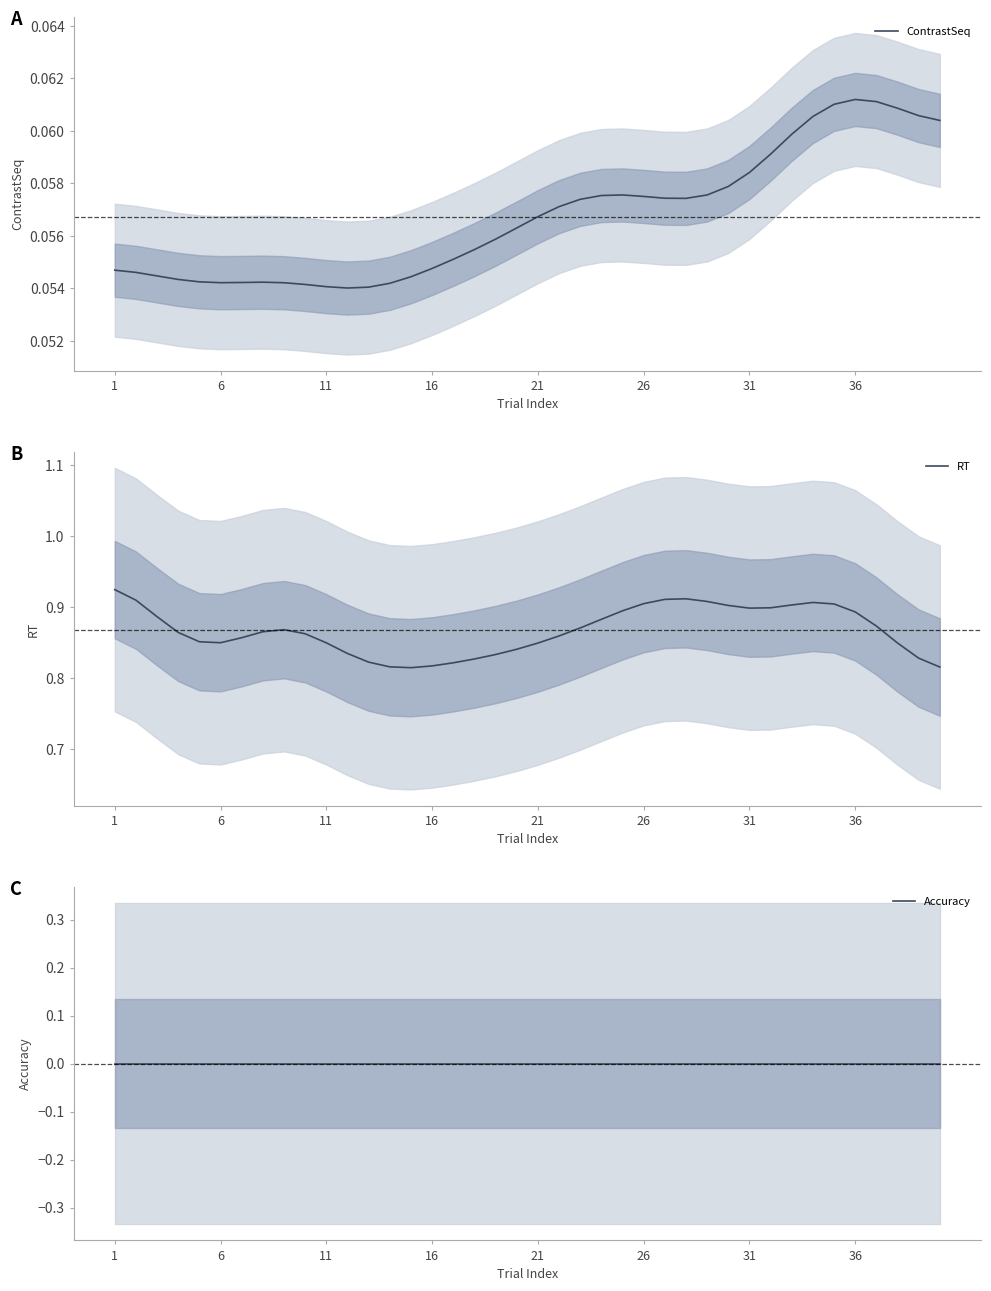

How many categories are shown in the chart?

40